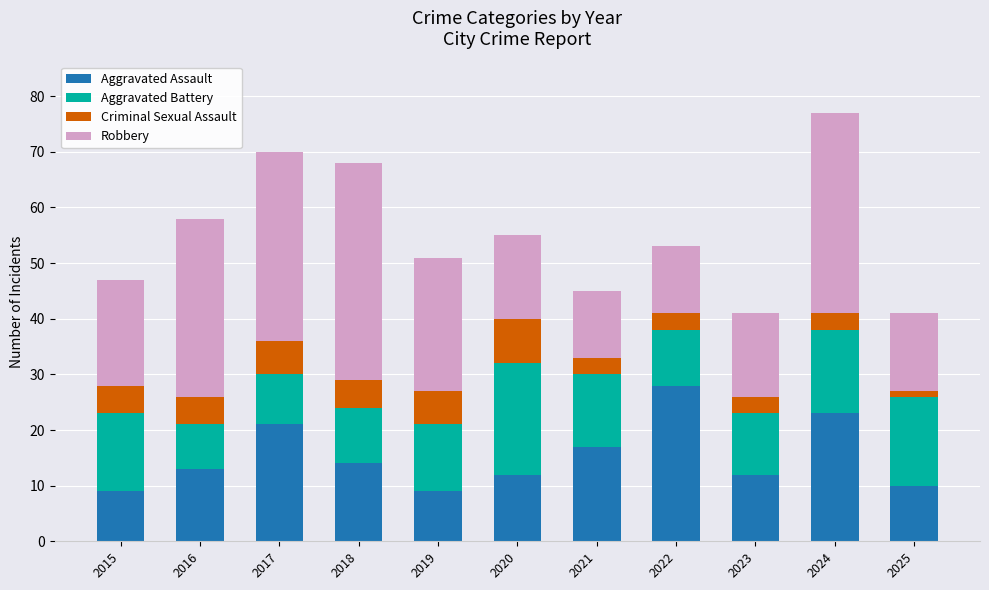

Are the bars horizontal?

No